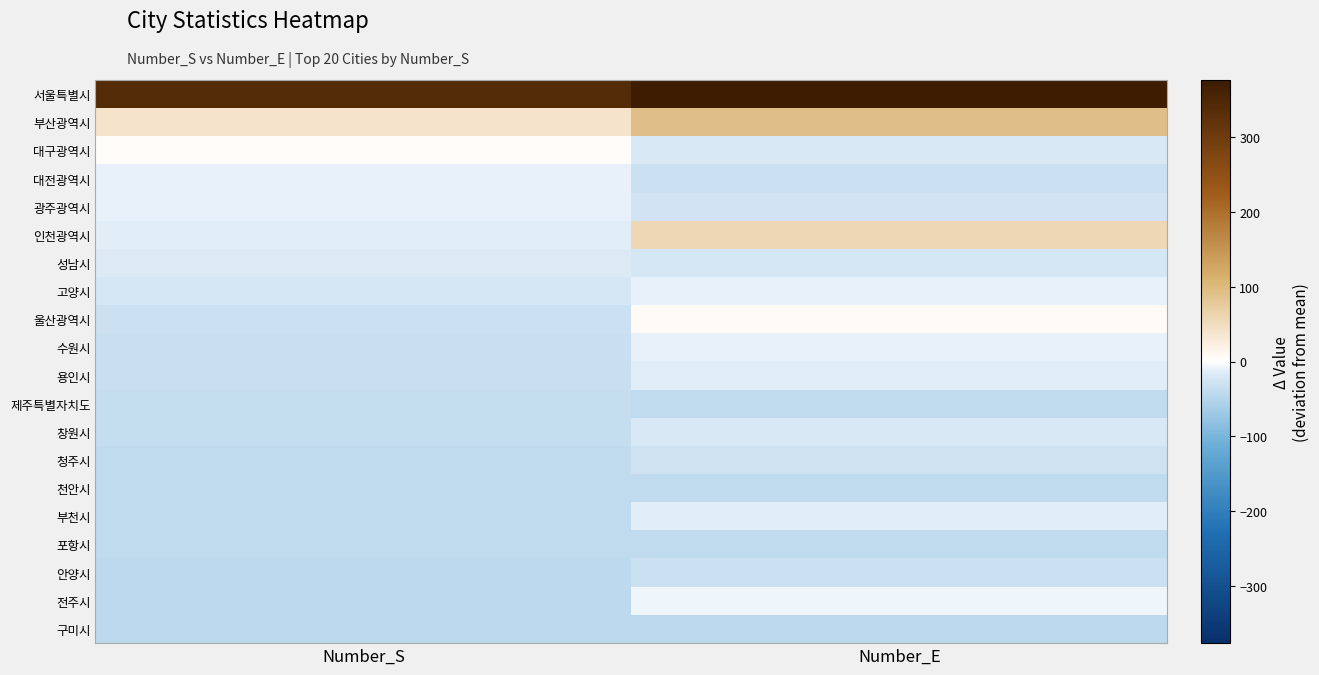

At how many categories does at least one series exceed 26?

2